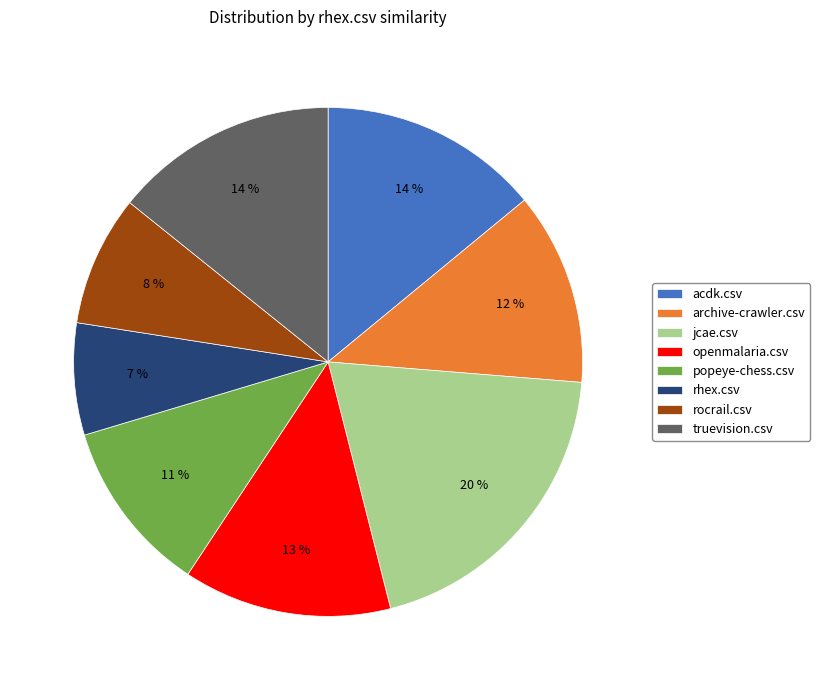

Do archive-crawler.csv and jcae.csv together represent more than half of the pie?

No